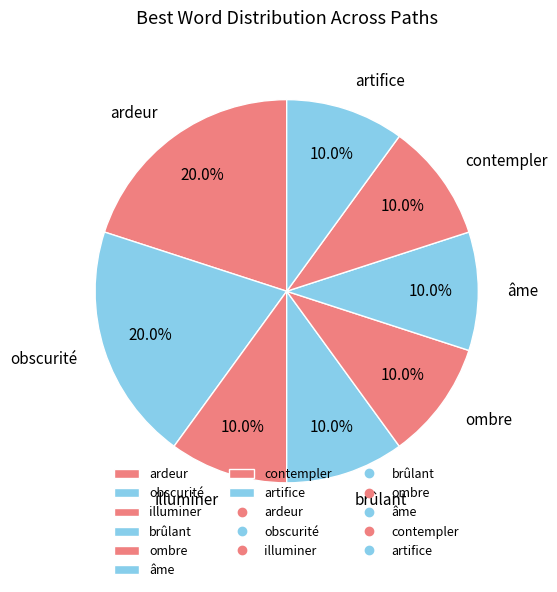

How many segments does this pie chart have?

8